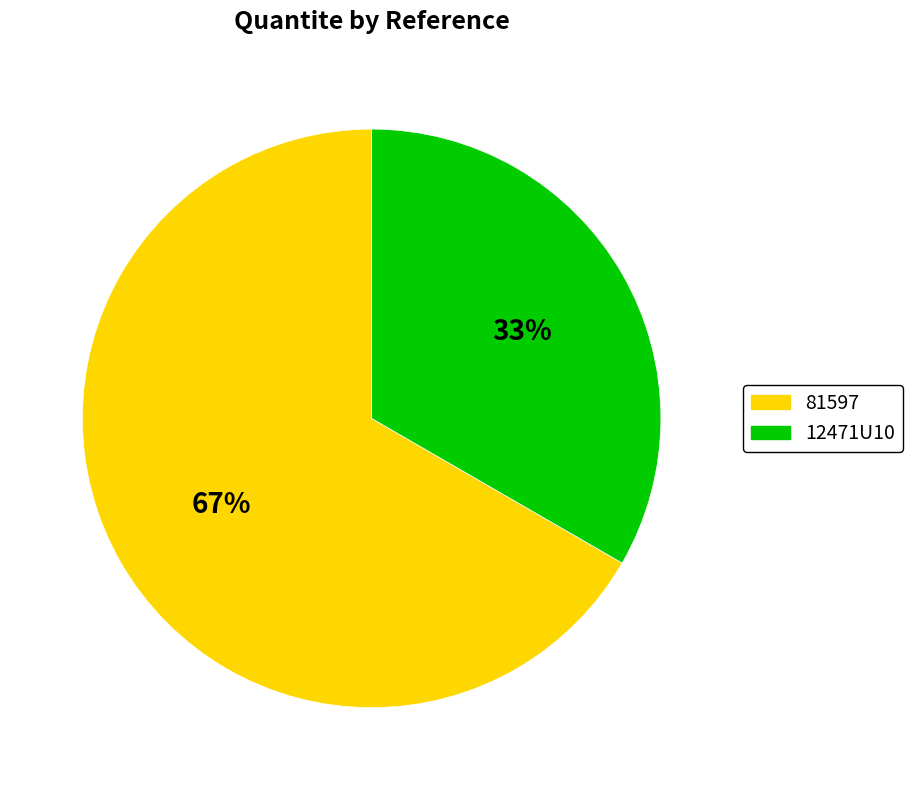

To the nearest percent, what is the combined percentage of 81597 and 12471U10?

100%